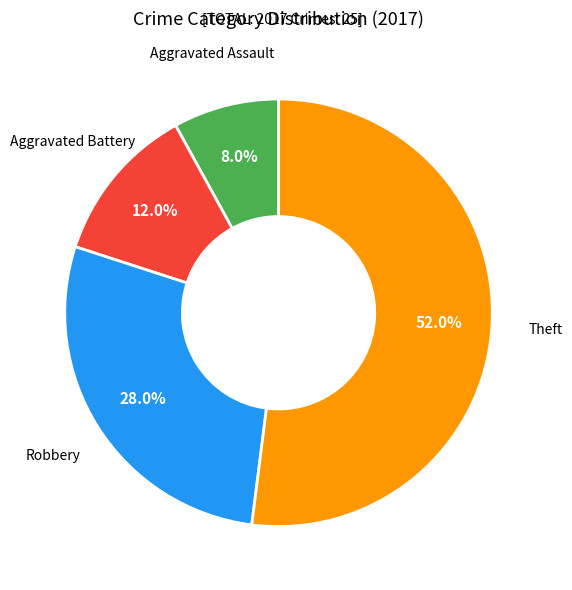

How many slices are in this pie chart?

4